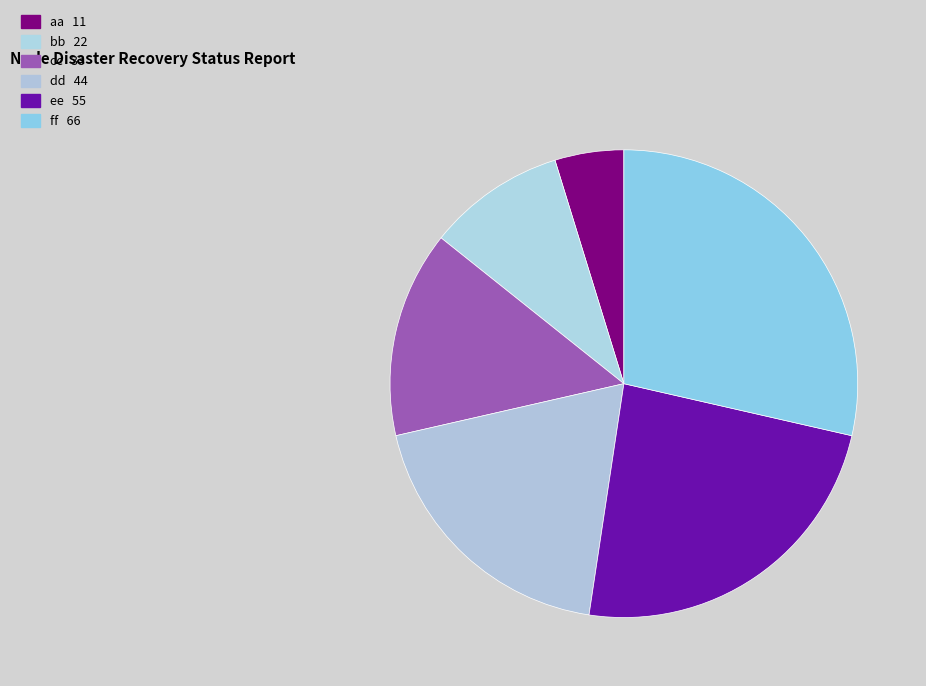

How many segments does this pie chart have?

6